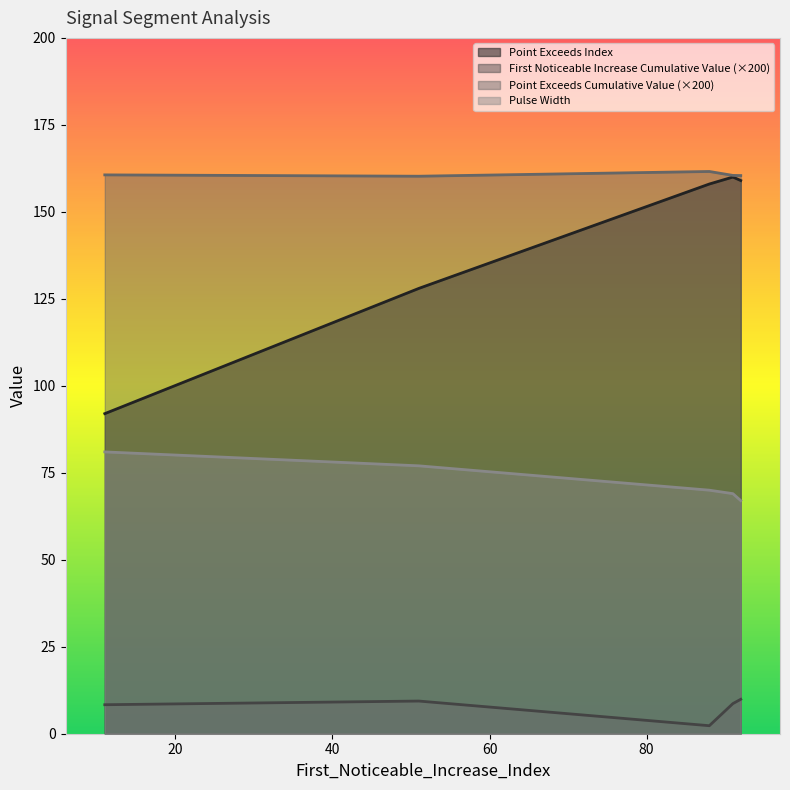

What is the minimum value for Pulse Width?

67.0